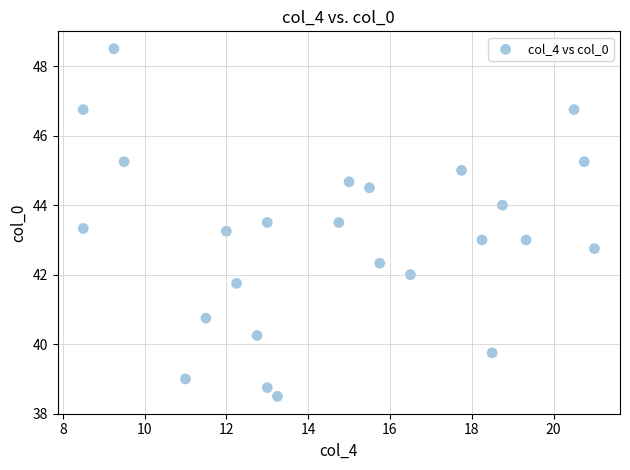

What is the range of X values (max minus min)?

12.5